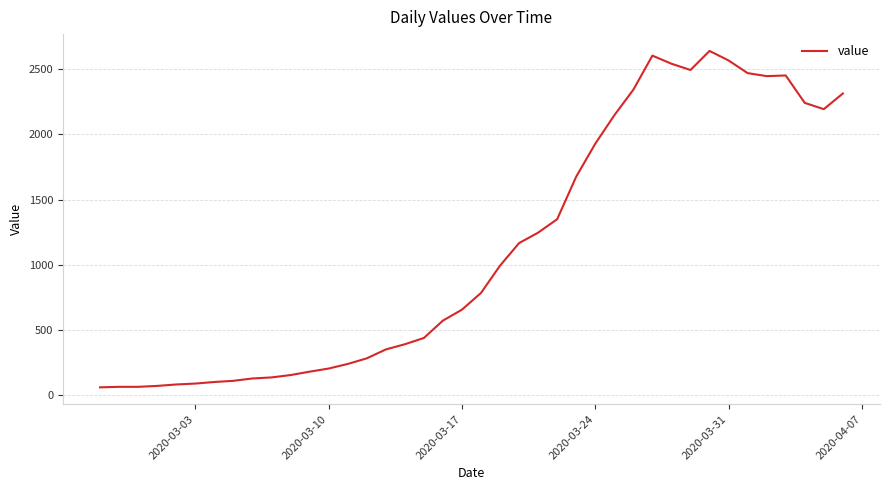

What is the difference between the maximum and minimum values?

2577